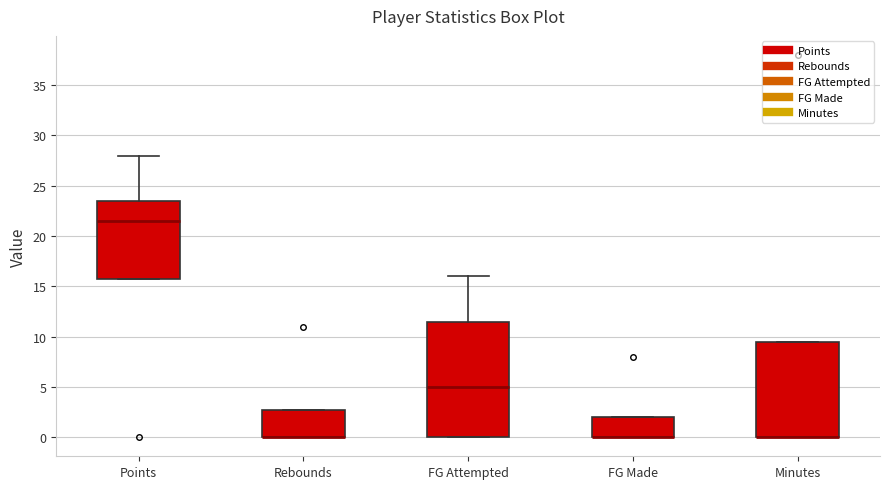

Where does the median line of the box for FG Attempted sit on the y-axis? The values are not printed on the chart, so give them approximately, as read against the axis.

5.0